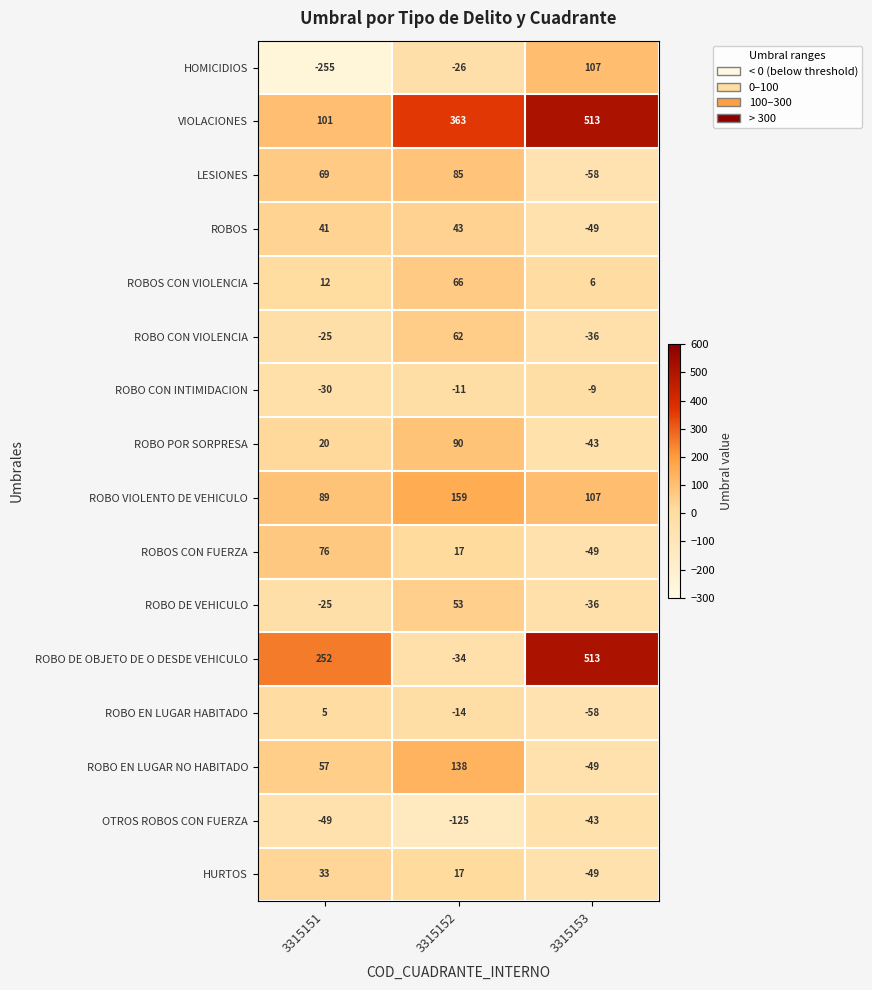

How many values in the ROBO EN LUGAR NO HABITADO series are below 57?

1